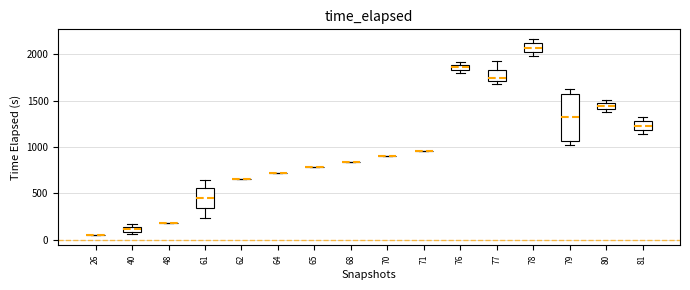

Which box is the tallest, from its lower edge to its upper edge?

79